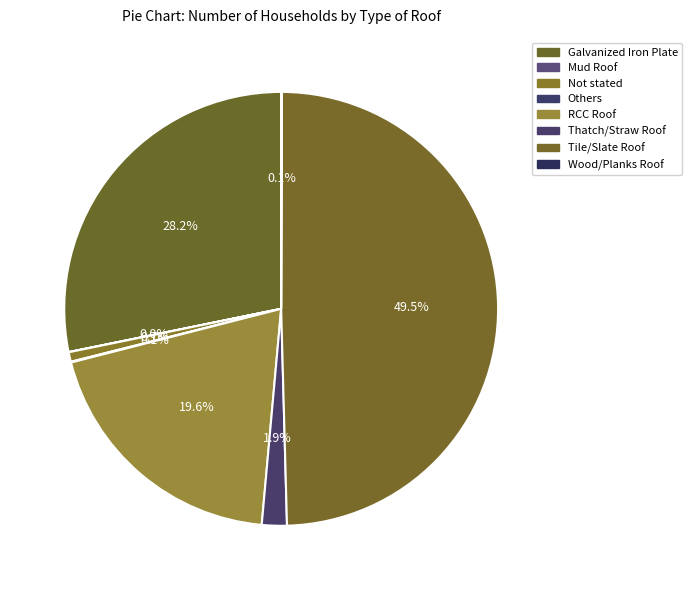

To the nearest percent, what is the combined percentage of Thatch/Straw Roof and Galvanized Iron Plate?

30%